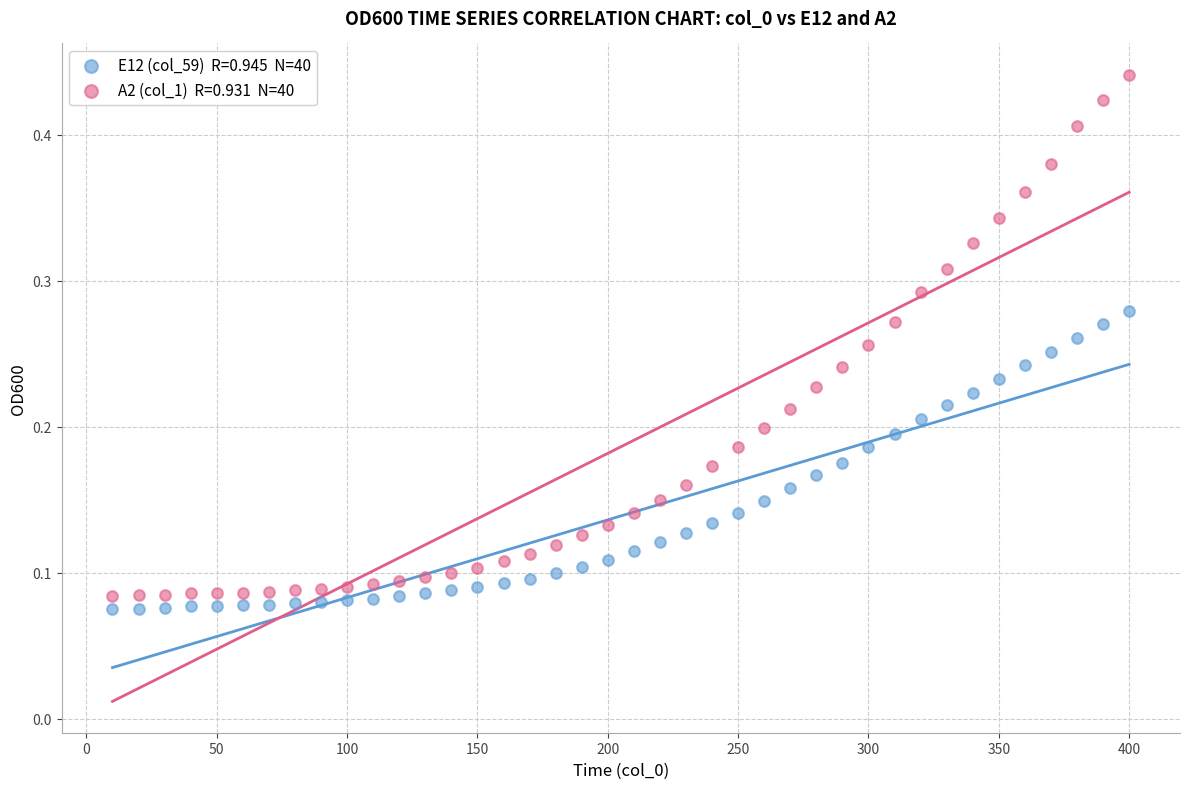

Across all data points, what is the range of X values (max minus min)?

390.0